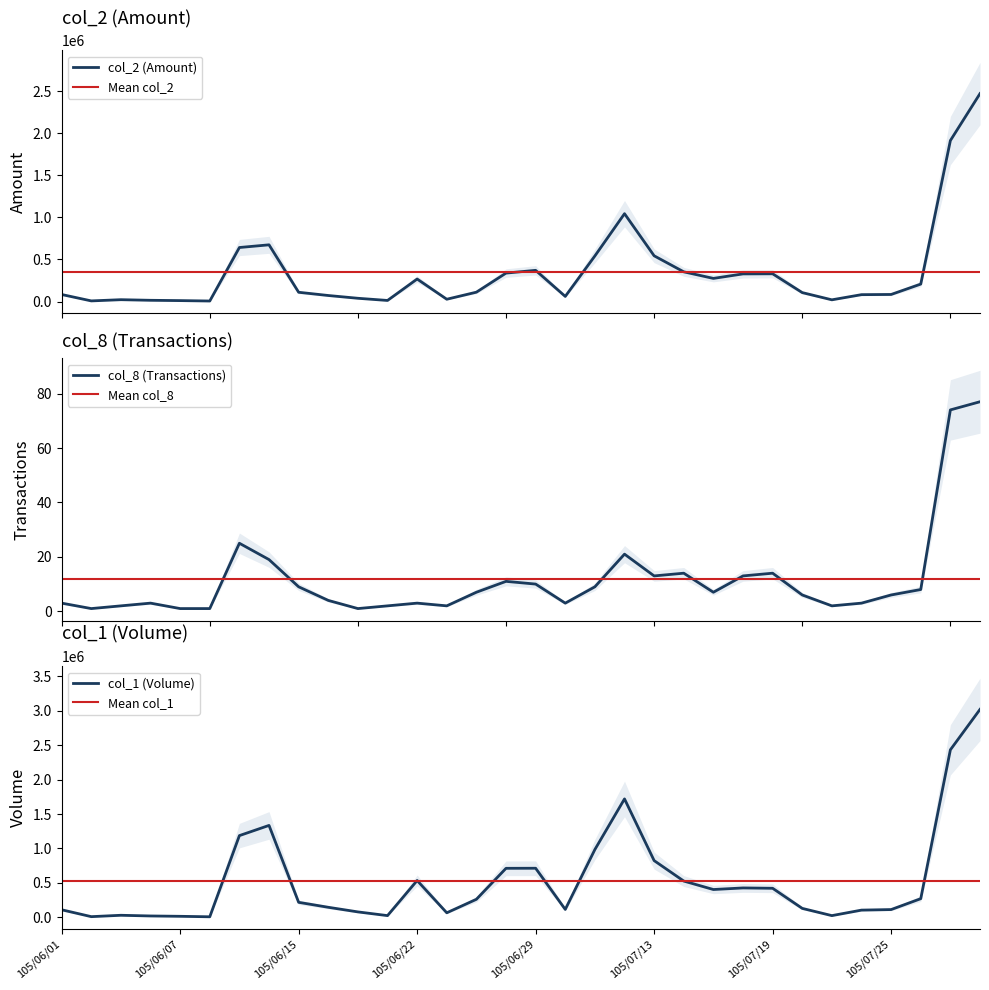

True or false: col_8 (Transactions) has a value of 4 at 105/06/01.

False